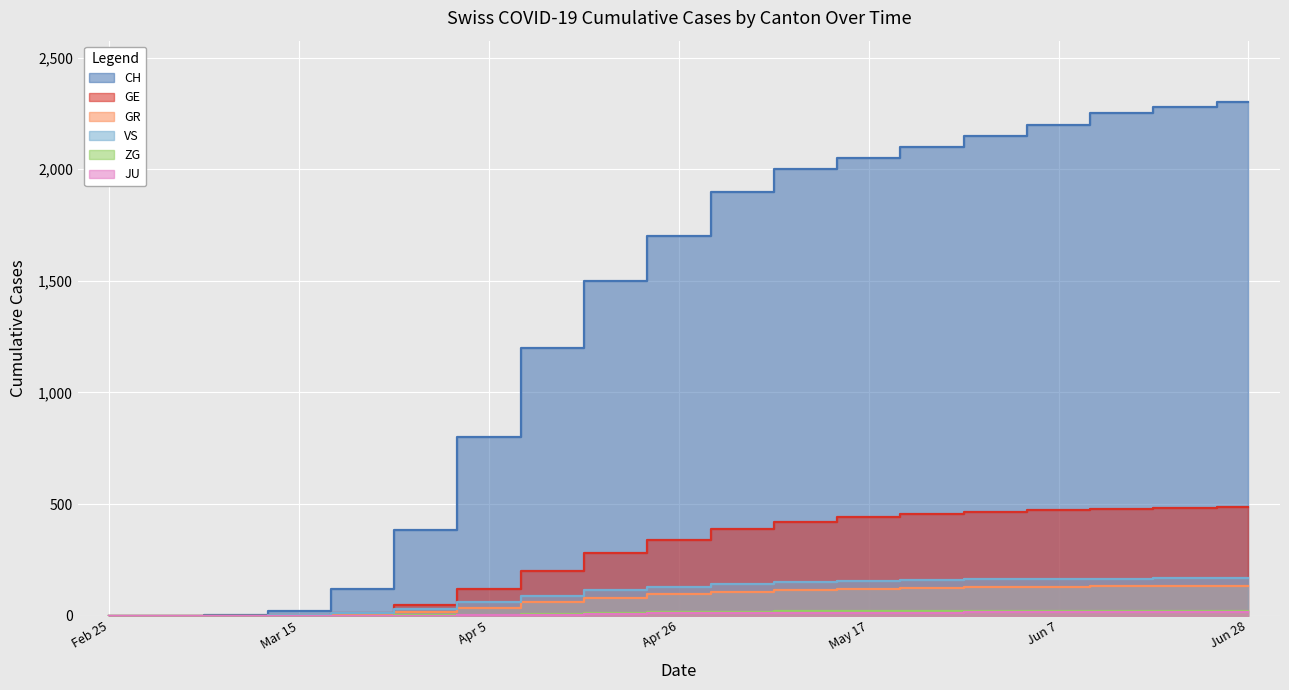

What is the sum of the GE values at Apr 5 and Apr 26?

460